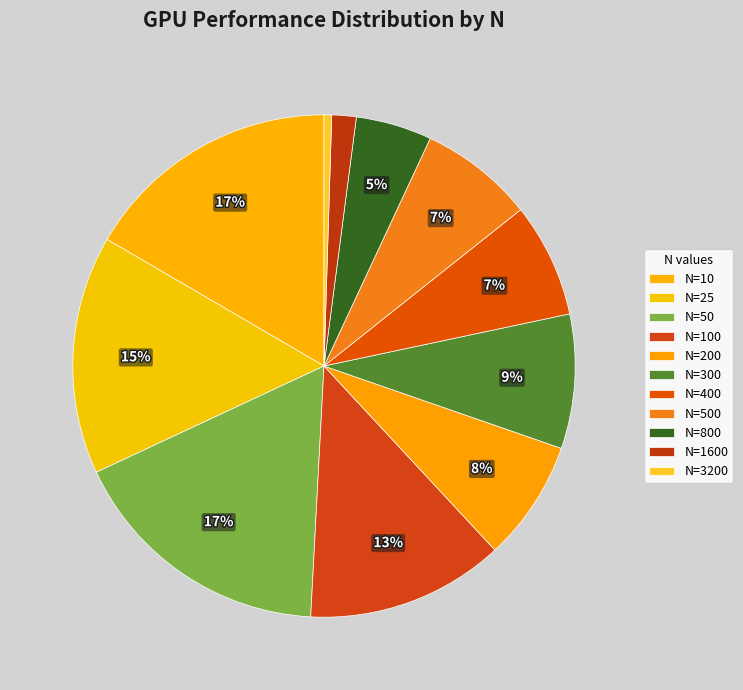

To the nearest percent, what is the average slice percentage?

9%